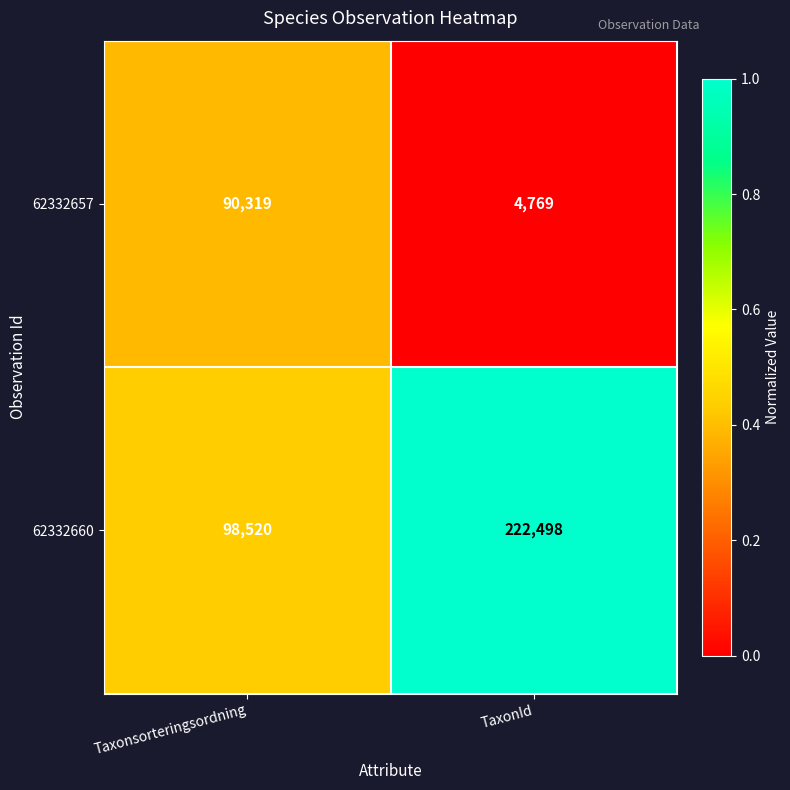

List the series in order of their overall mean, lowest first.

62332657, 62332660